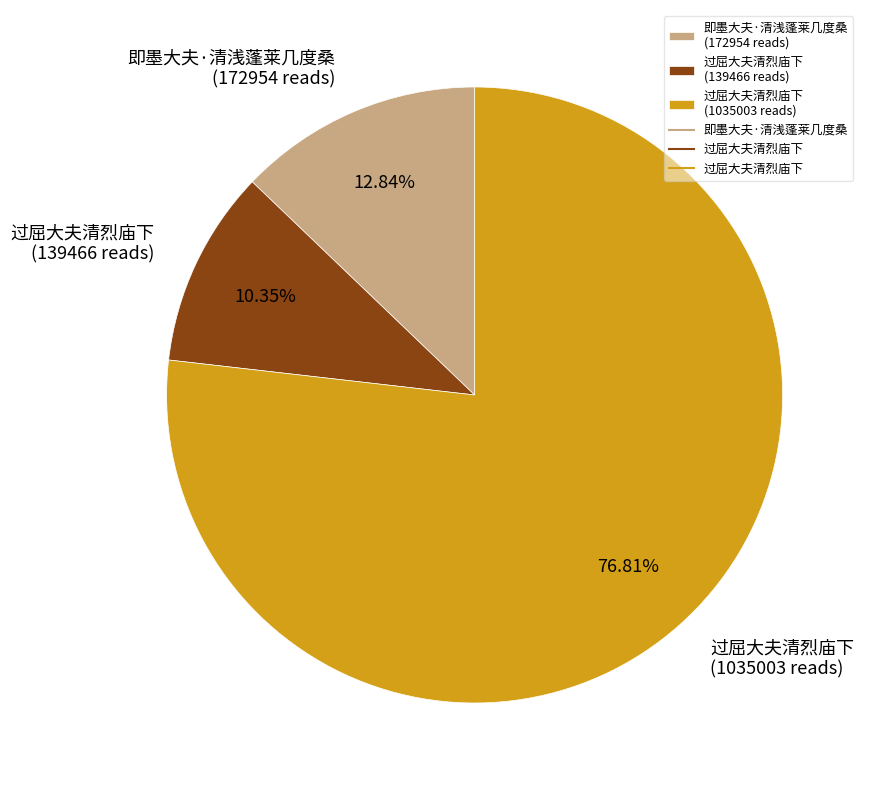

How many segments does this pie chart have?

3